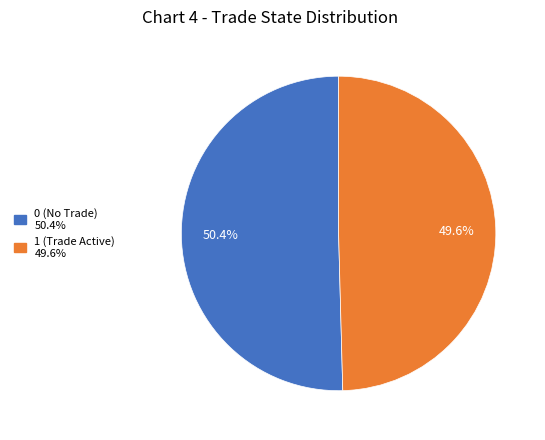

Is there any slice that represents more than half of the pie?

Yes